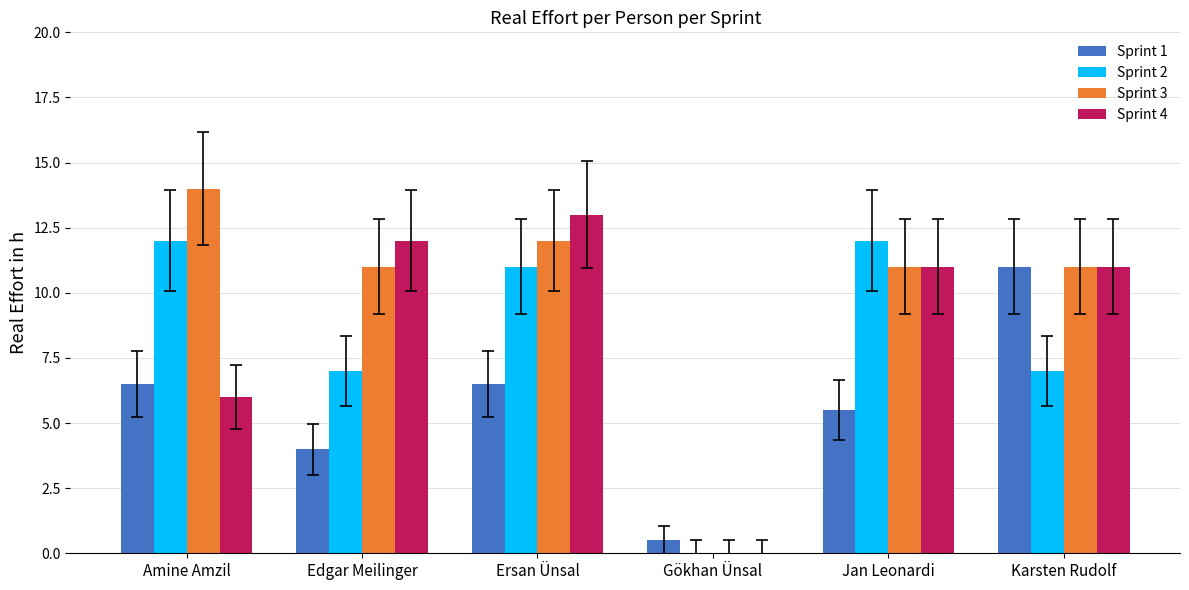

Reading left to right, transcribe all the data shown in this chart.

Sprint 1: 6.5	4.0	6.5	0.5	5.5	11.0
Sprint 2: 12.0	7.0	11.0	0.0	12.0	7.0
Sprint 3: 14.0	11.0	12.0	0.0	11.0	11.0
Sprint 4: 6.0	12.0	13.0	0.0	11.0	11.0